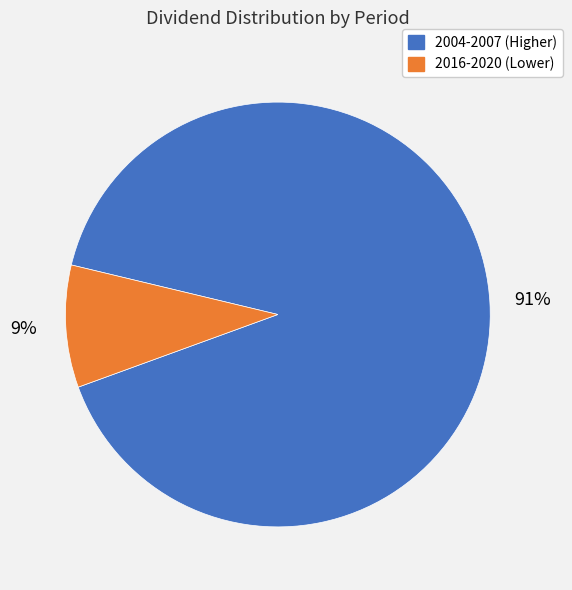

Does any single category account for the majority?

Yes